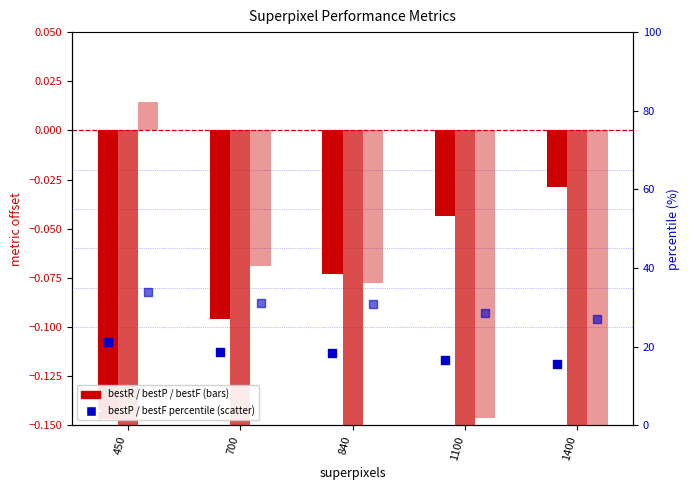

Which series contains the lowest Y value?

bestP (scaled)